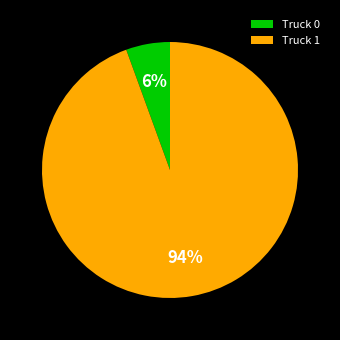

Which slice is the smallest?

Truck 0